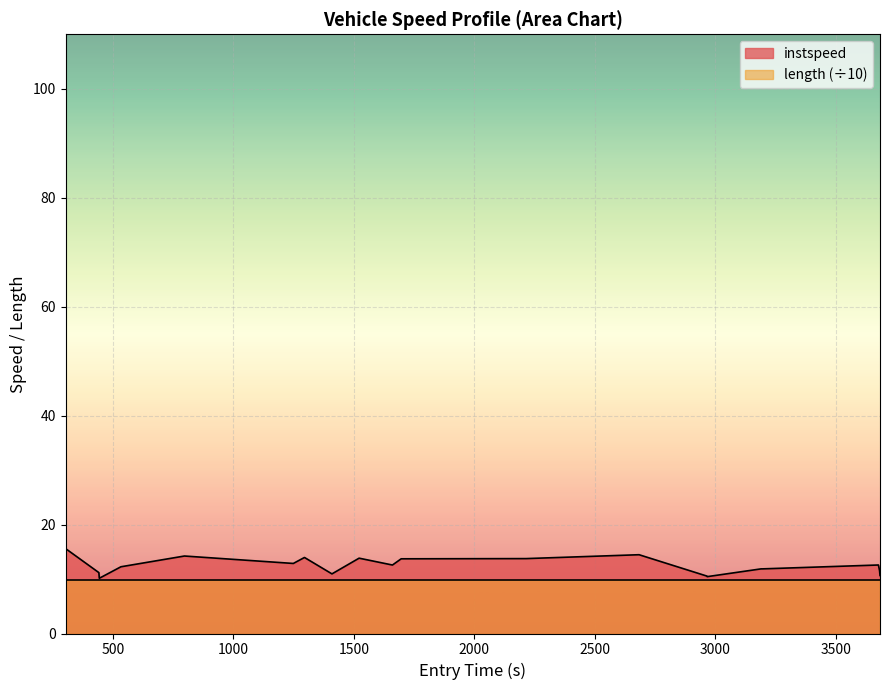

What is the average value?

12.4